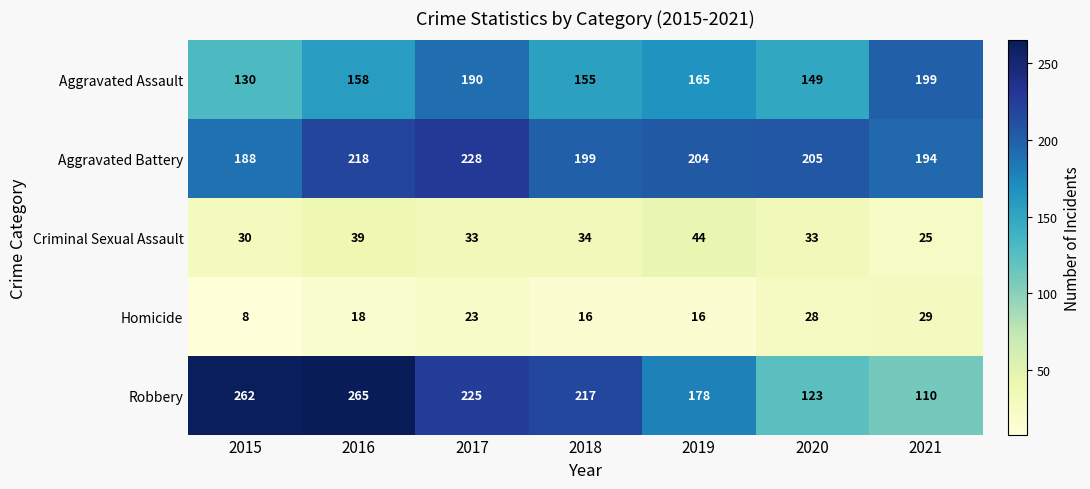

The value of Criminal Sexual Assault at 2019 is 28. True or false?

False